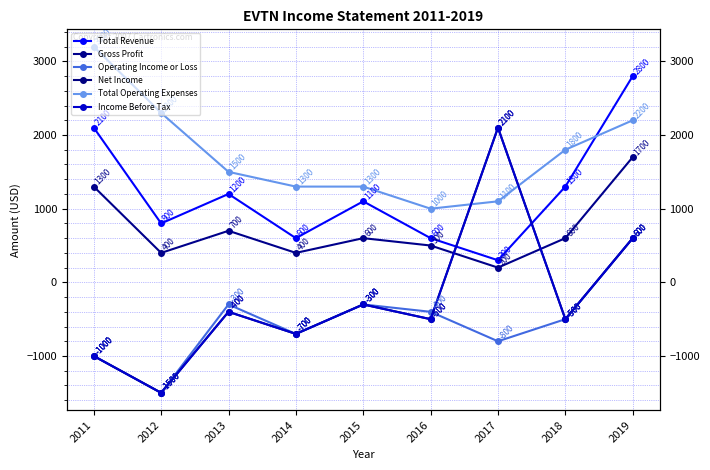

Count the number of categories in the chart.

9